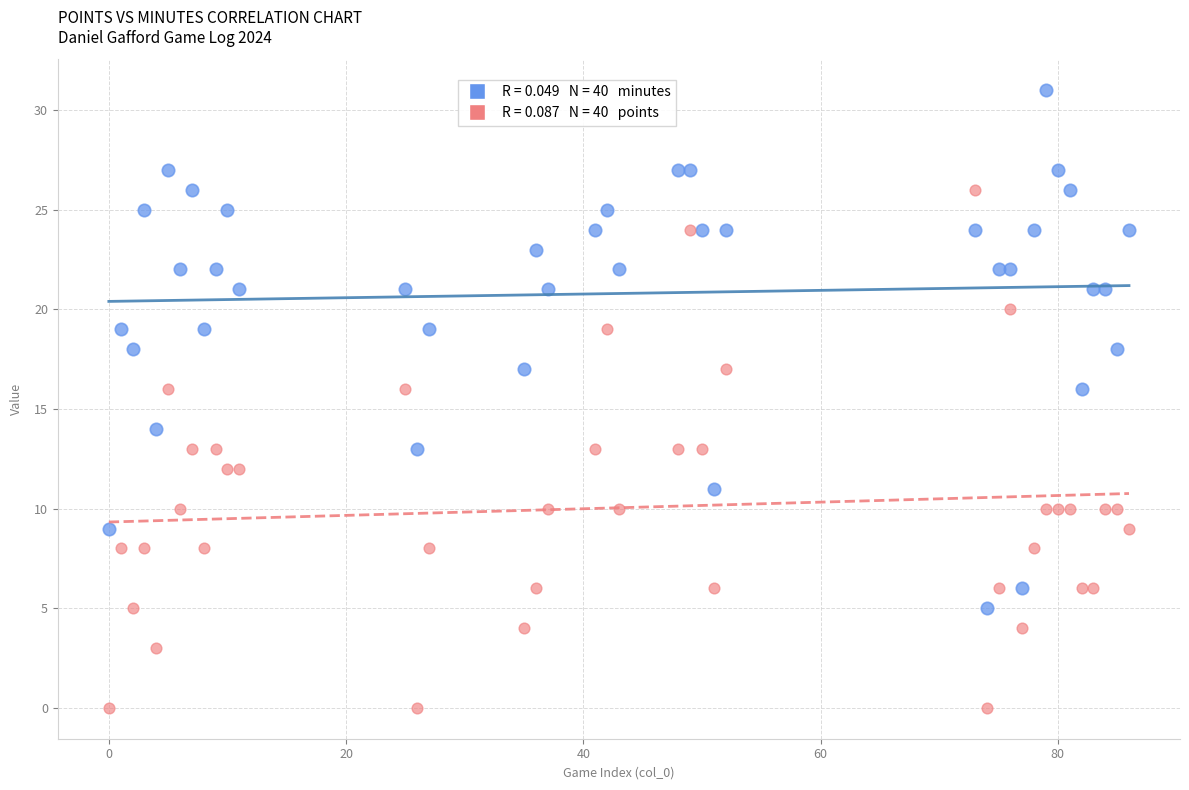

Across all data points, what is the range of X values (max minus min)?

86